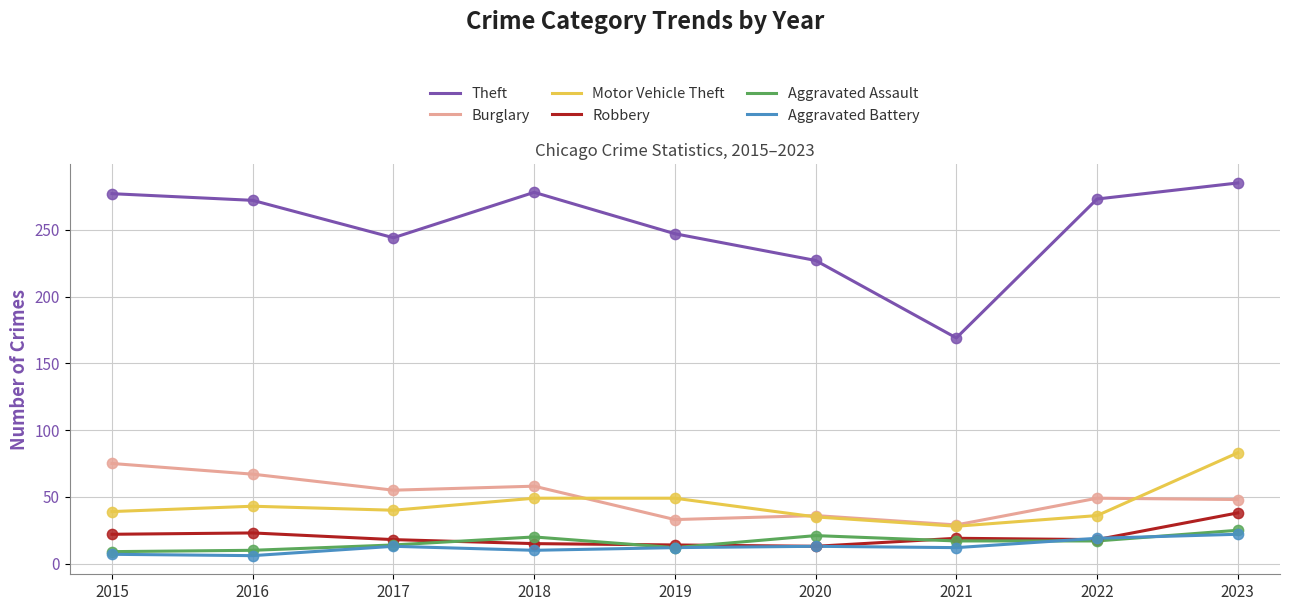

What is the total value across all series at 2021?

274